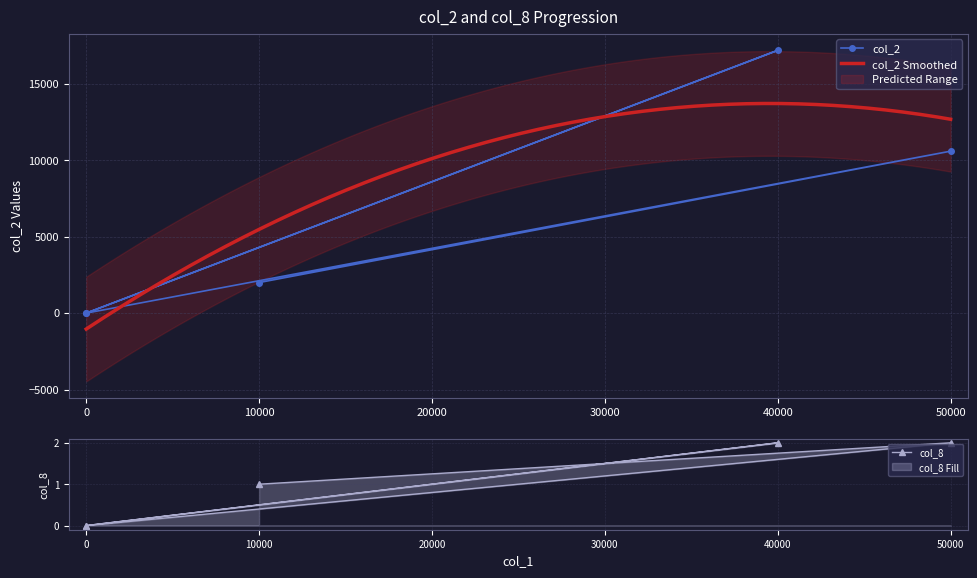

True or false: col_2 has more than 2 points higher than both neighbors.

False